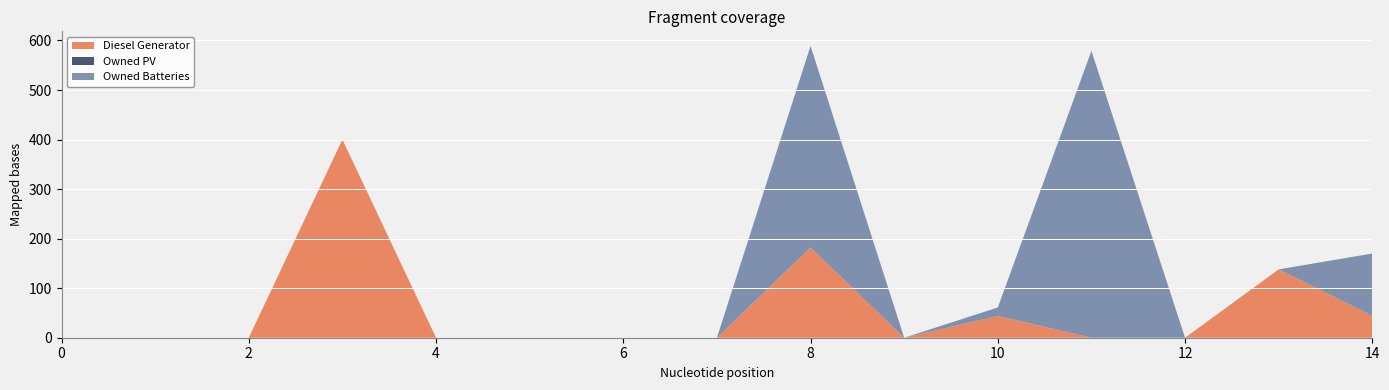

Reading right to left, extract all data points from this chart.

Diesel Generator: 44	138	0	0	44	0	182	0	0	0	0	400	0	0	0
Owned PV: 0	0	0	0	0	0	0	0	0	0	0	0	0	0	0
Owned Batteries: 126	0	0	579	17	0	407	0	0	0	0	0	0	0	0